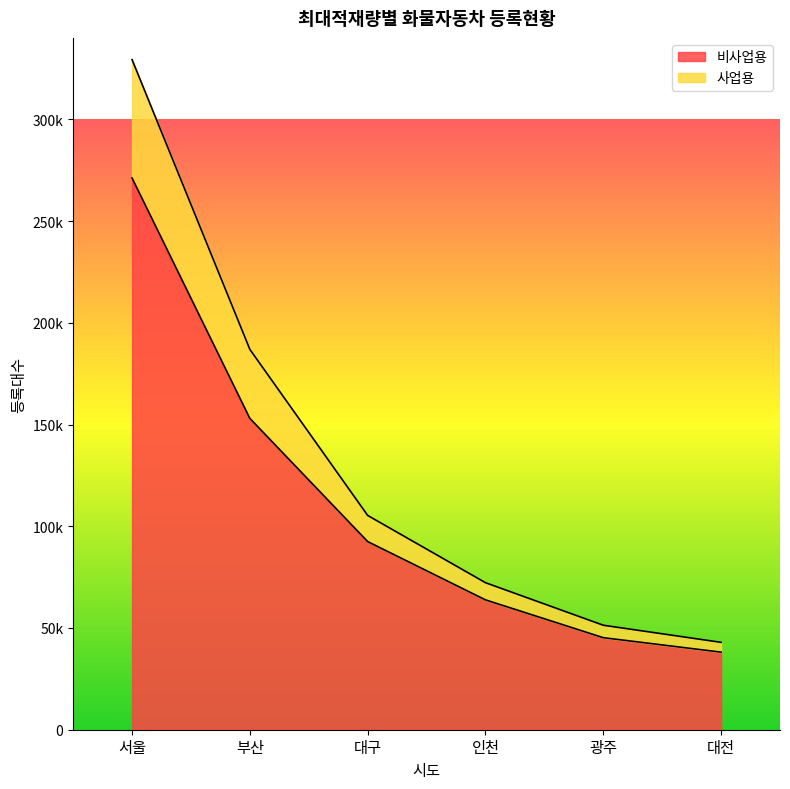

At which label does 비사업용 first exceed 92459?

서울